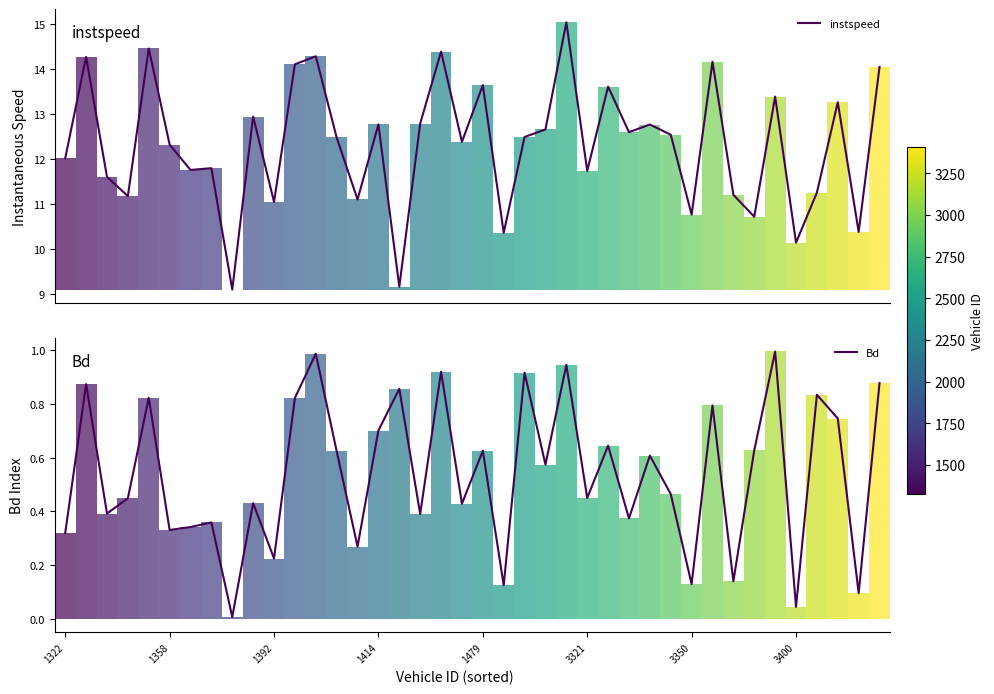

Reading right to left, list all the values displayed in this chart.

instspeed: 14.0	10.4	13.3	11.2	10.1	13.4	10.7	11.2	14.2	10.8	12.5	12.8	12.6	13.6	11.7	15.0	12.7	12.5	10.4	13.6	12.4	14.4	12.8	9.2	12.8	11.1	12.5	14.3	14.1	11.0	12.9	9.1	11.8	11.8	12.3	14.5	11.2	11.6	14.3	12.0
Bd: 0.9	0.1	0.7	0.8	0.0	1.0	0.6	0.1	0.8	0.1	0.5	0.6	0.4	0.6	0.4	0.9	0.6	0.9	0.1	0.6	0.4	0.9	0.4	0.9	0.7	0.3	0.6	1.0	0.8	0.2	0.4	0.0	0.4	0.3	0.3	0.8	0.4	0.4	0.9	0.3